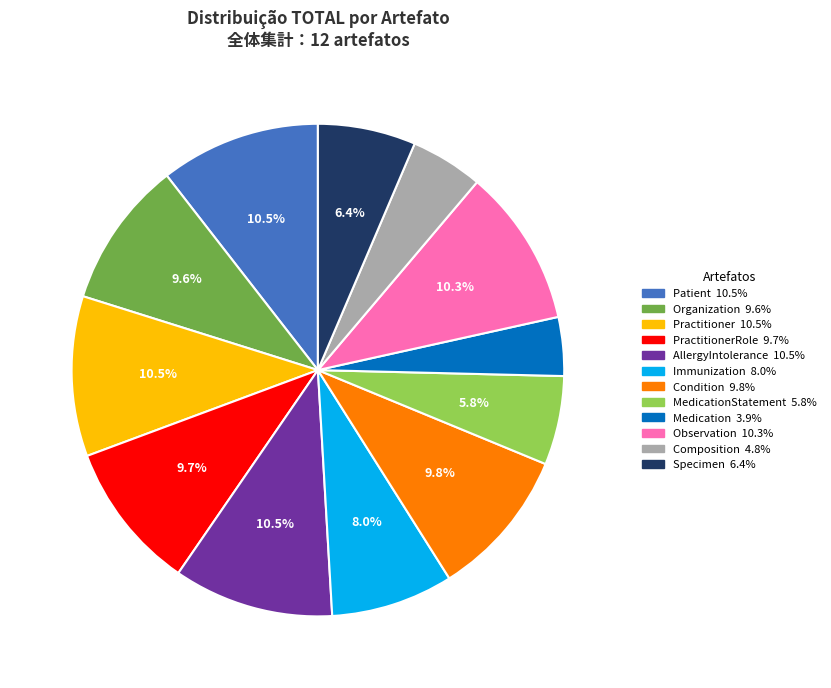

Is there any slice that represents more than half of the pie?

No